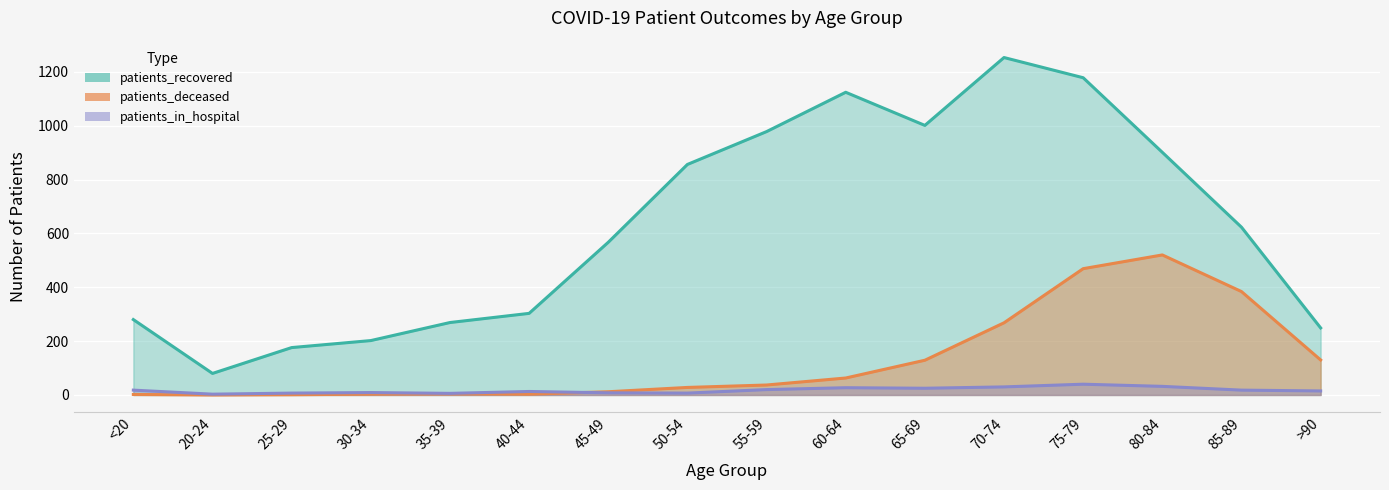

What position from the left is 45-49?

7